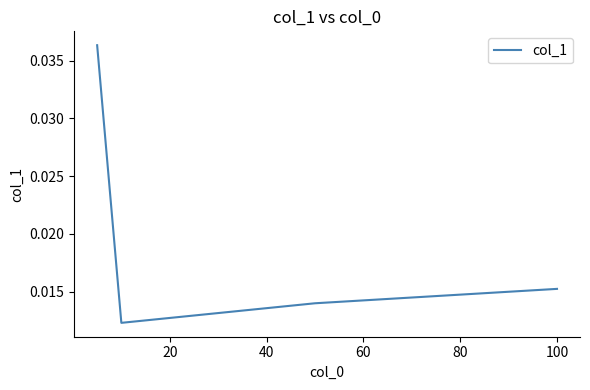

Is this an area chart (filled region under the line)?

No